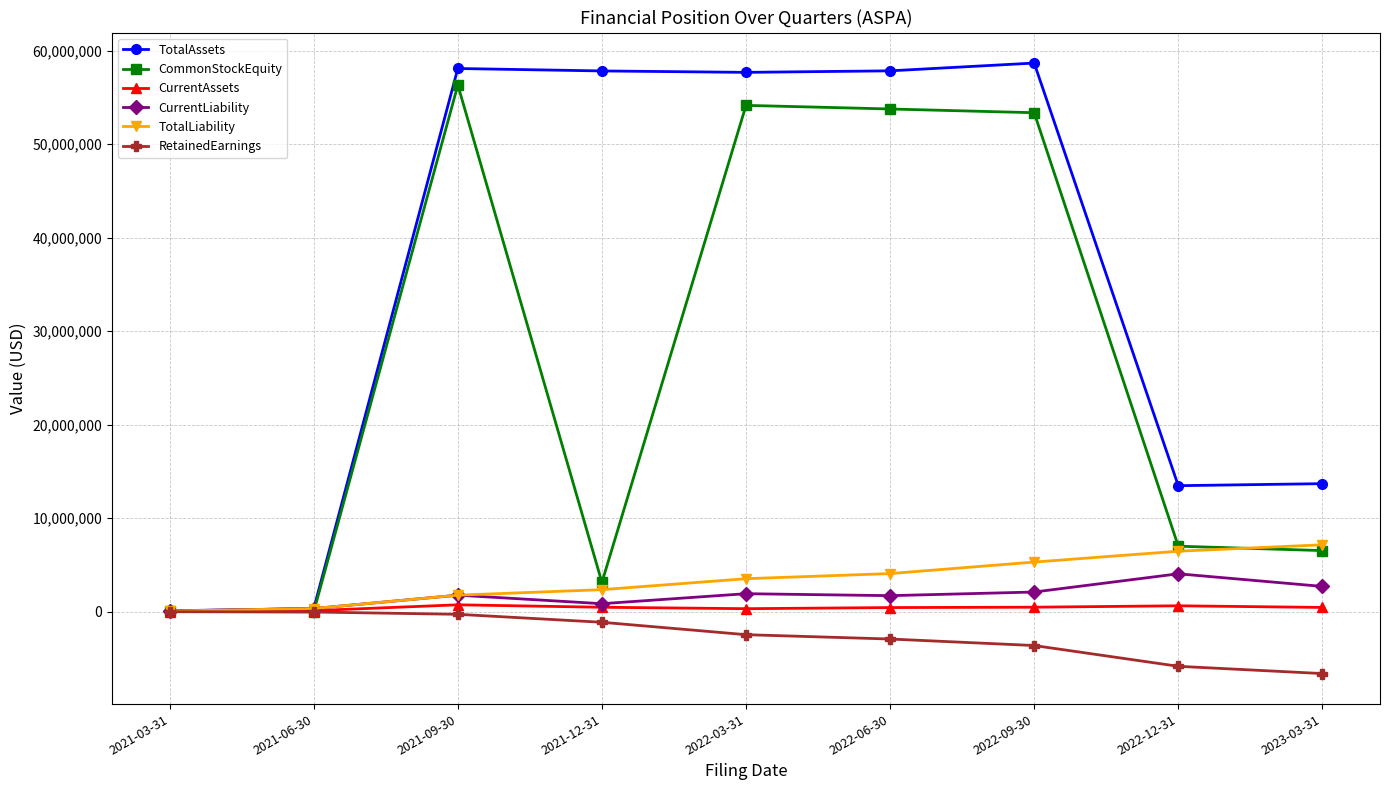

What is the maximum value shown in the chart?

58659402